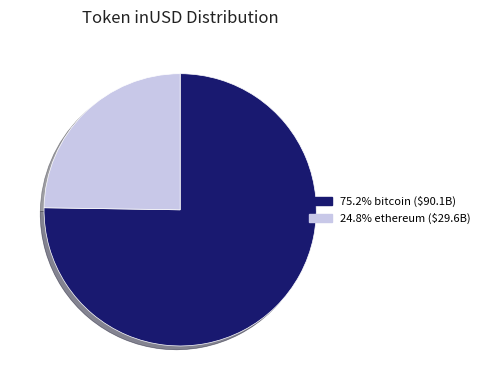

Is there a majority slice in this chart?

Yes